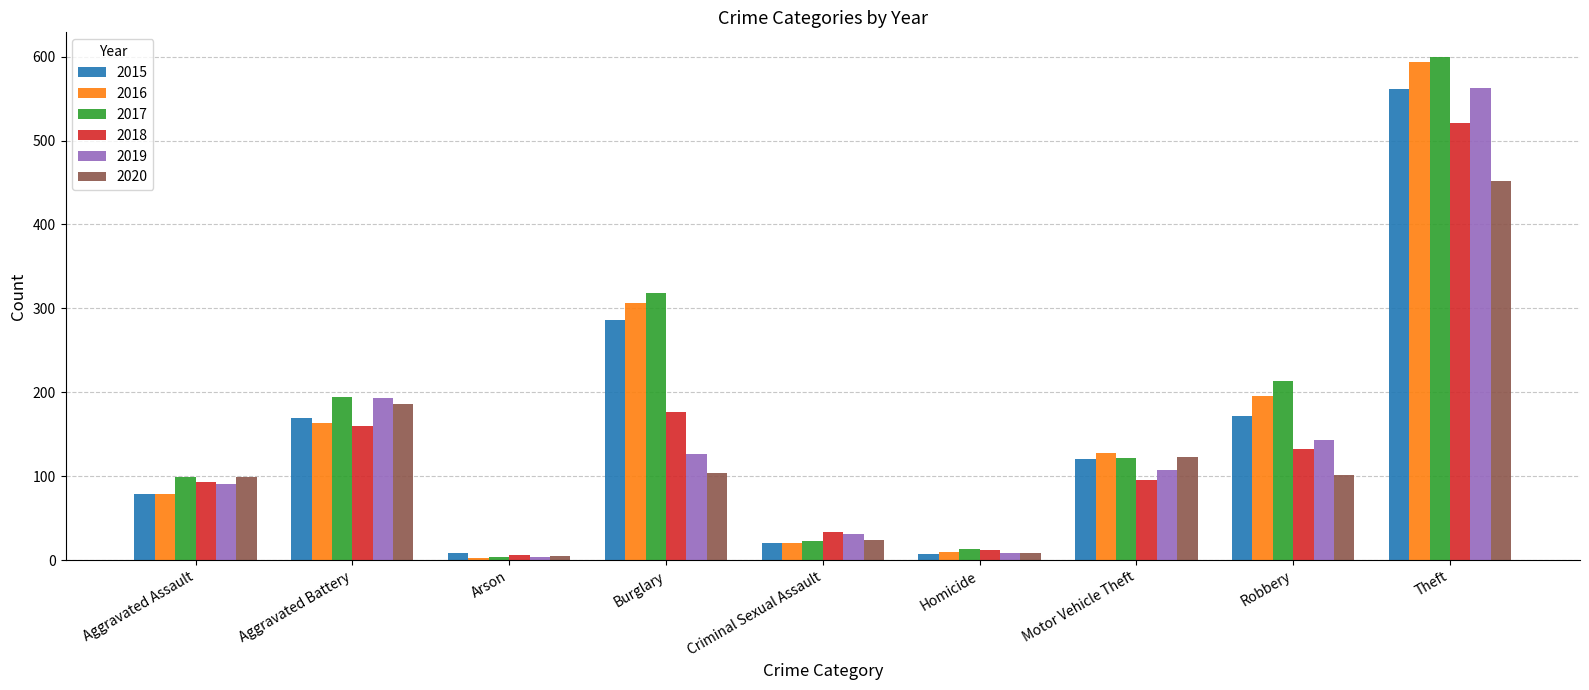

What is the sum of the 2017 values at Motor Vehicle Theft and Theft?

721